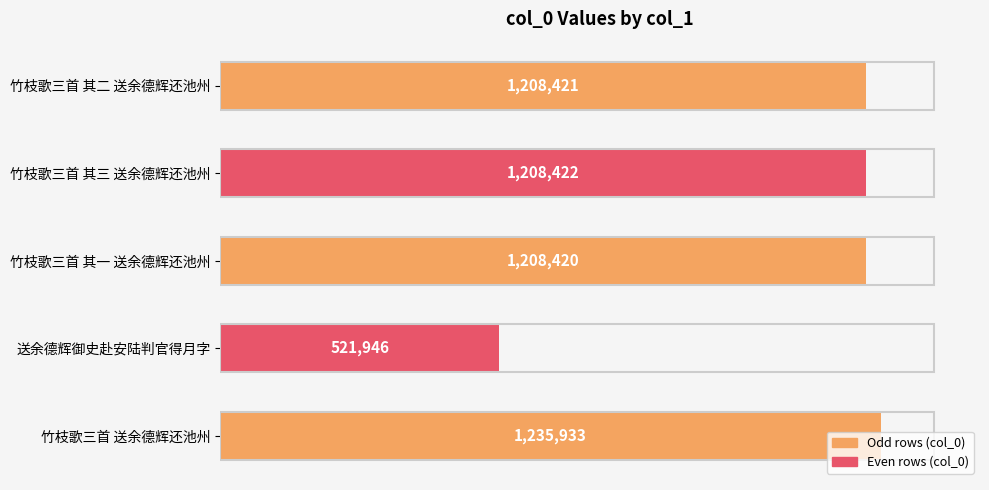

Rank the categories by value from highest to lowest.

竹枝歌三首 送余德辉还池州, 竹枝歌三首 其三 送余德辉还池州, 竹枝歌三首 其二 送余德辉还池州, 竹枝歌三首 其一 送余德辉还池州, 送余德辉御史赴安陆判官得月字